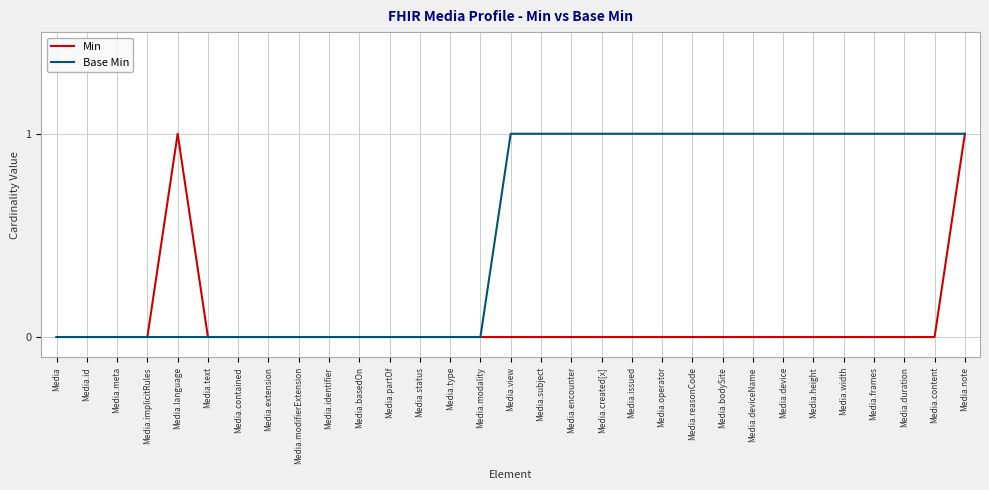

What is the difference between the second highest and second lowest values in the Base Min series?

1